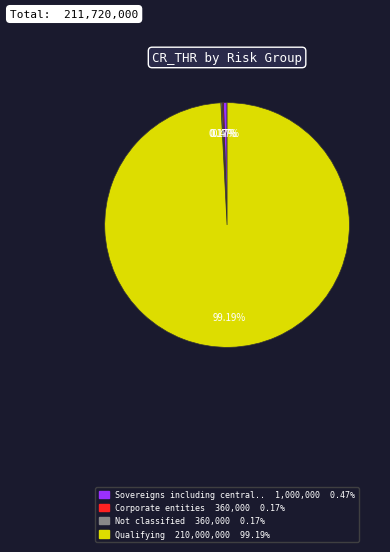

Is there any slice that represents more than half of the pie?

Yes